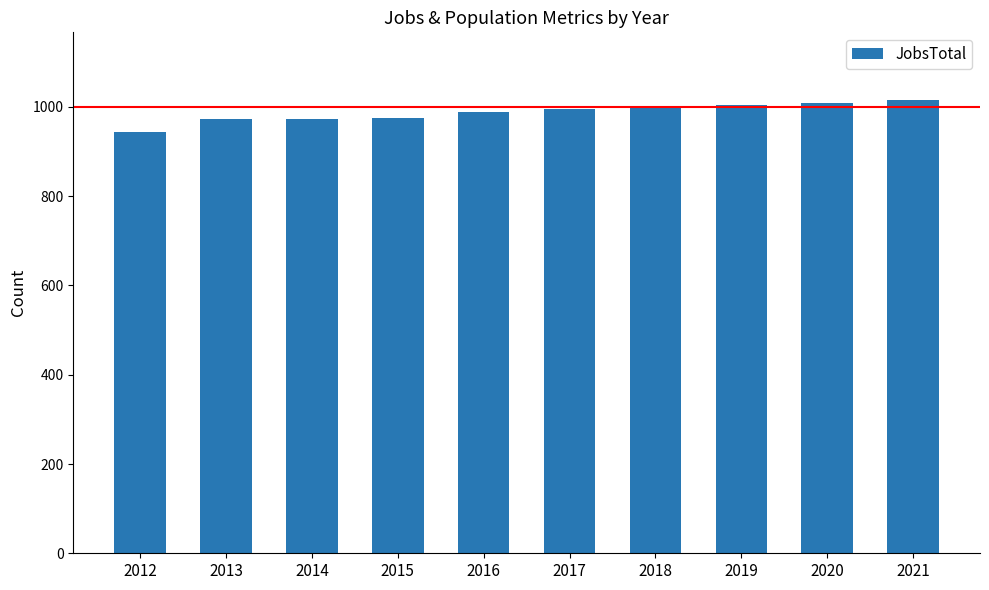

What is the sum of all values?

9878